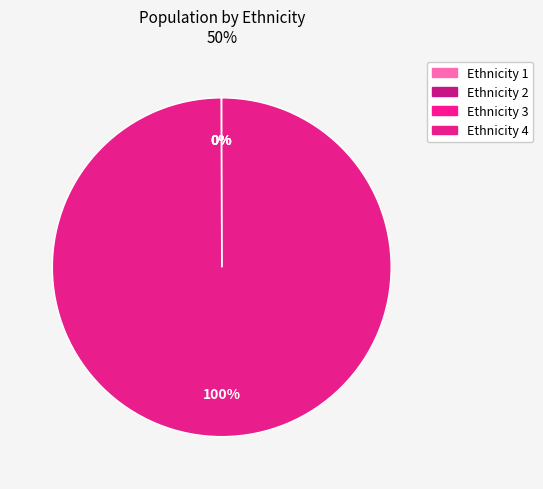

Which category has the biggest portion of the pie?

Ethnicity 4